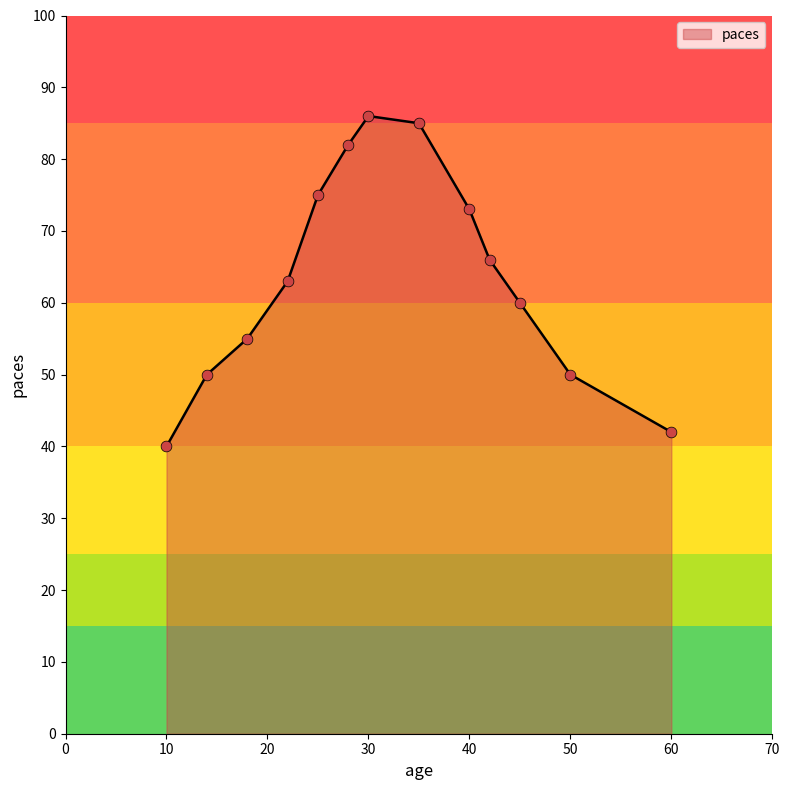

What is the smallest value displayed?

40